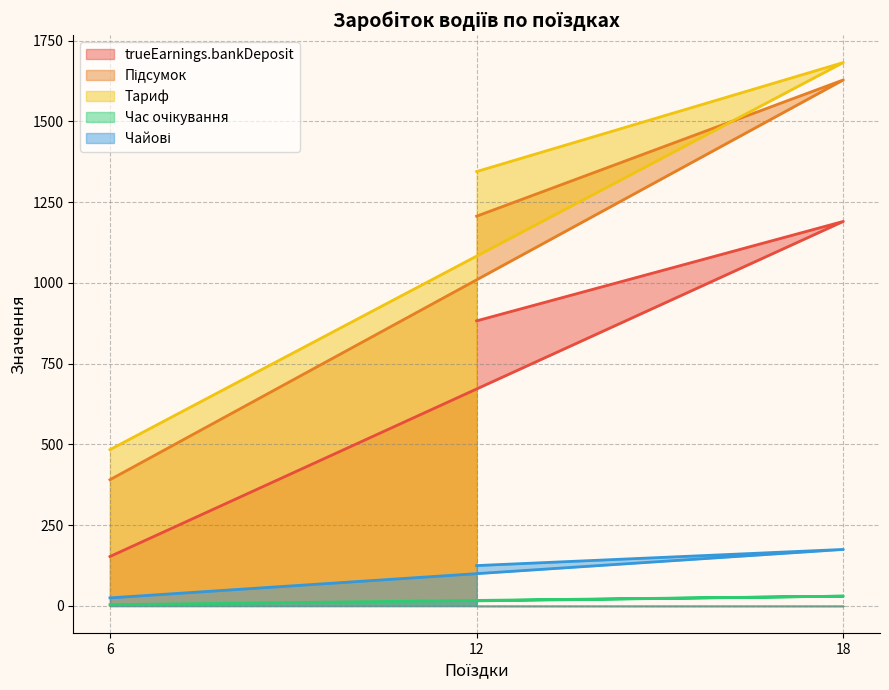

How many data points in Чайові are above 125?

1